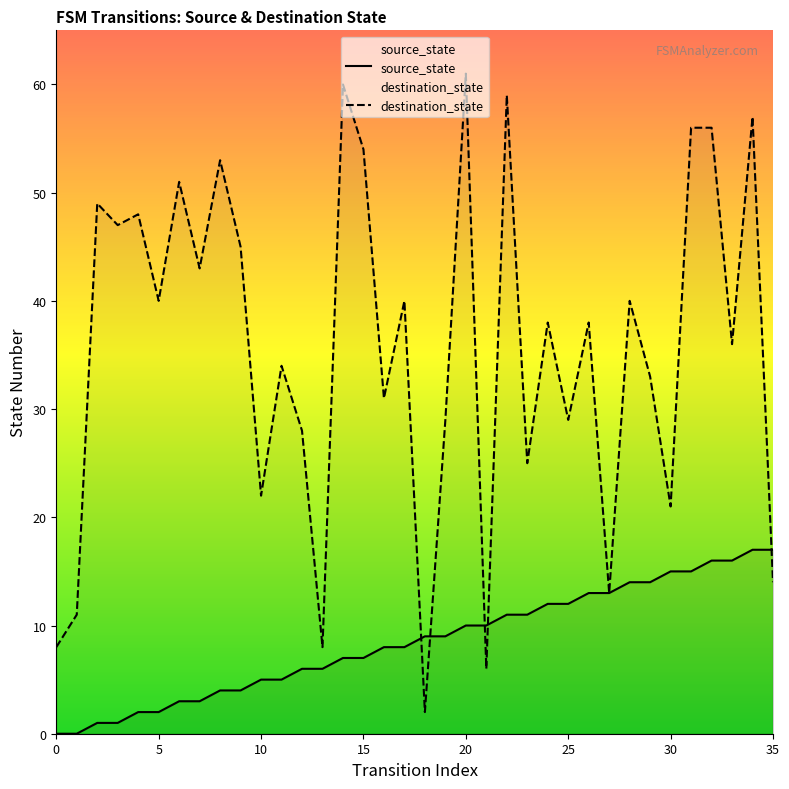

What is the difference between the second highest and minimum values?

17